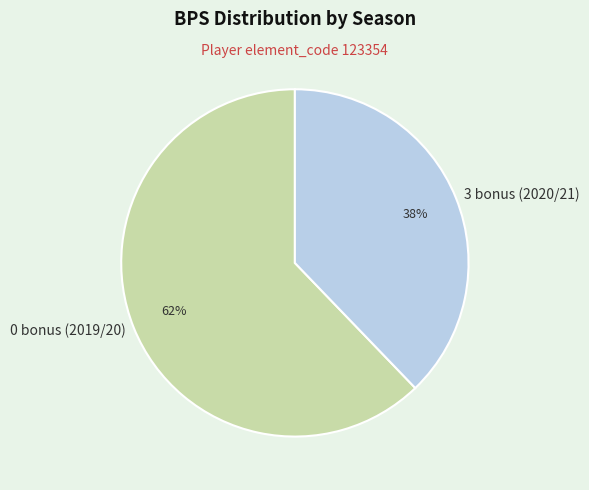

To the nearest percent, what is the average slice percentage?

50%